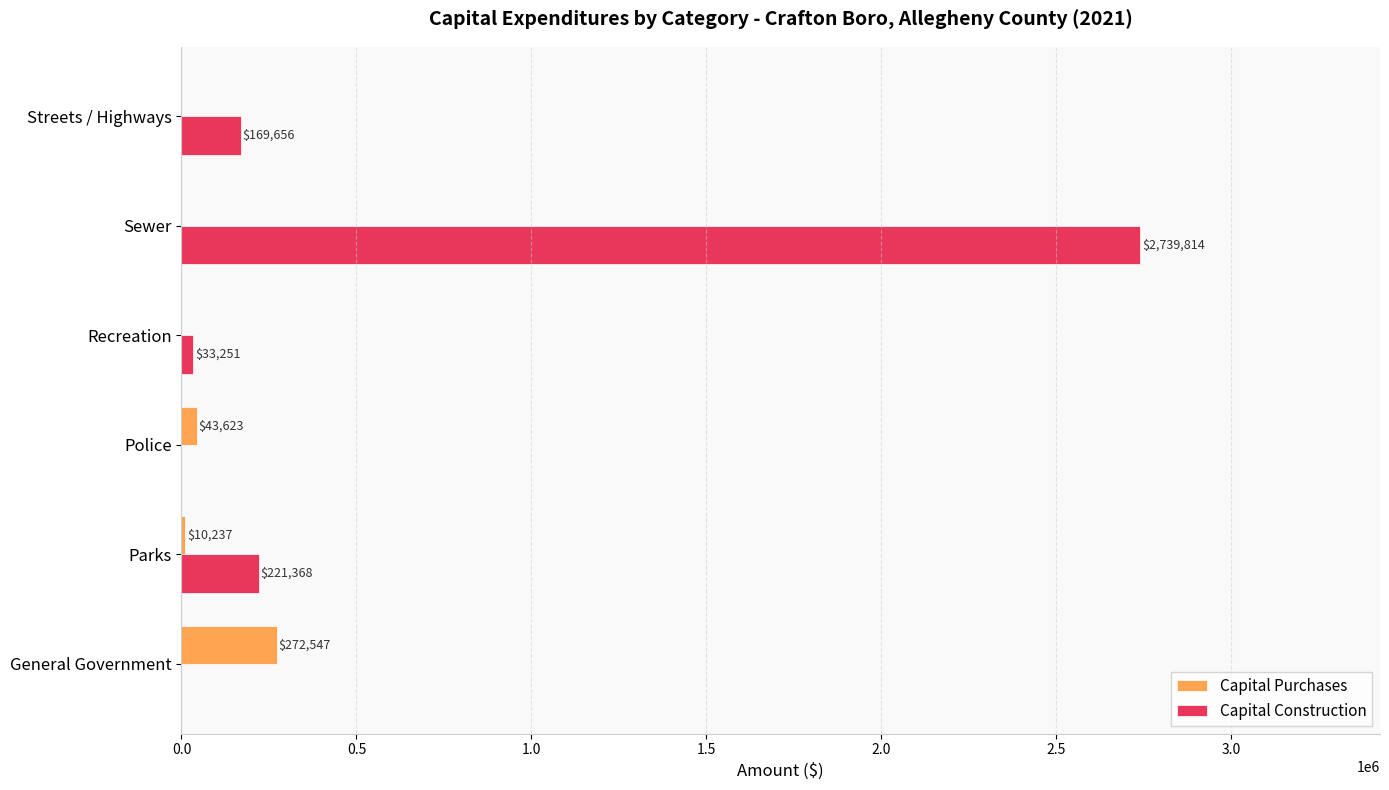

Which series has the largest total across all categories?

Capital Construction